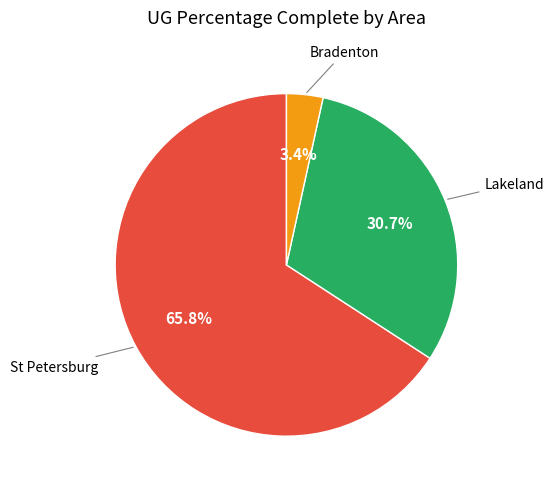

What percentage is the St Petersburg slice, to the nearest percent?

66%